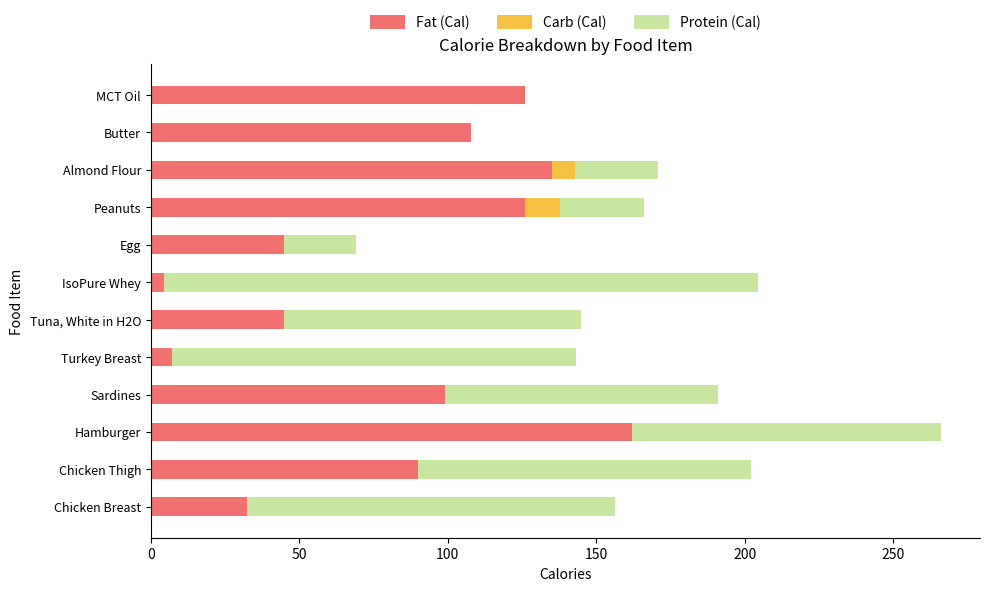

What are all the series names shown in the legend?

Fat (Cal), Carb (Cal), Protein (Cal)